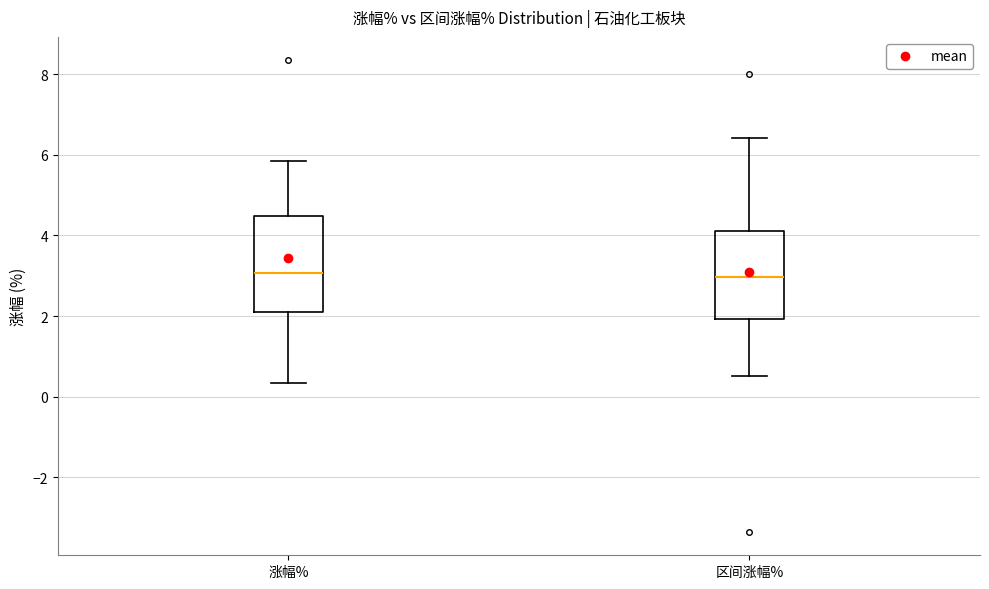

Comparing the boxes themselves (not the whiskers), which one is the tallest?

涨幅%